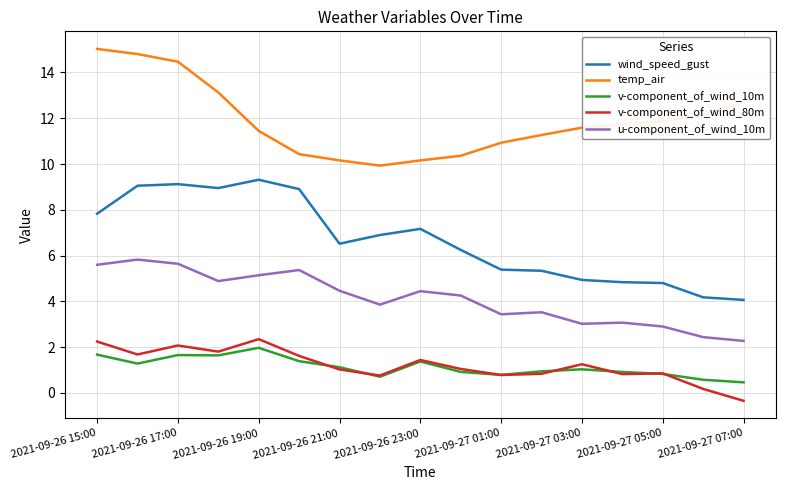

How many lines are shown in the chart?

5